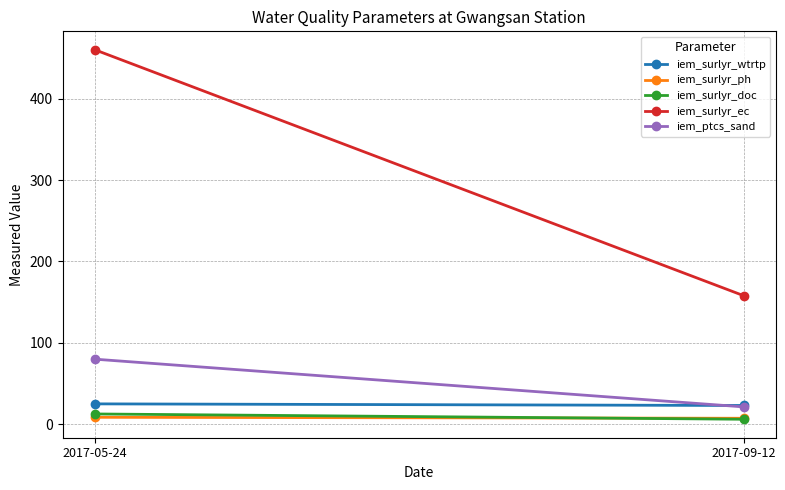

Is the value of iem_surlyr_wtrtp at 2017-05-24 greater than the value of iem_surlyr_ec at 2017-09-12?

No